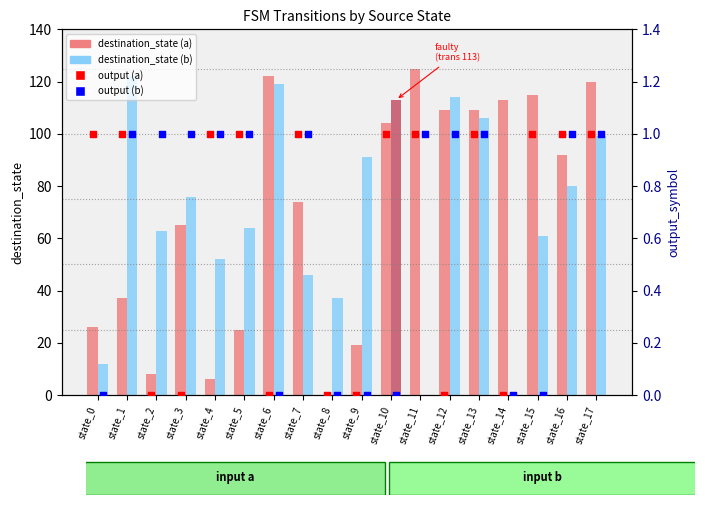

At how many categories does at least one series exceed 102?

9